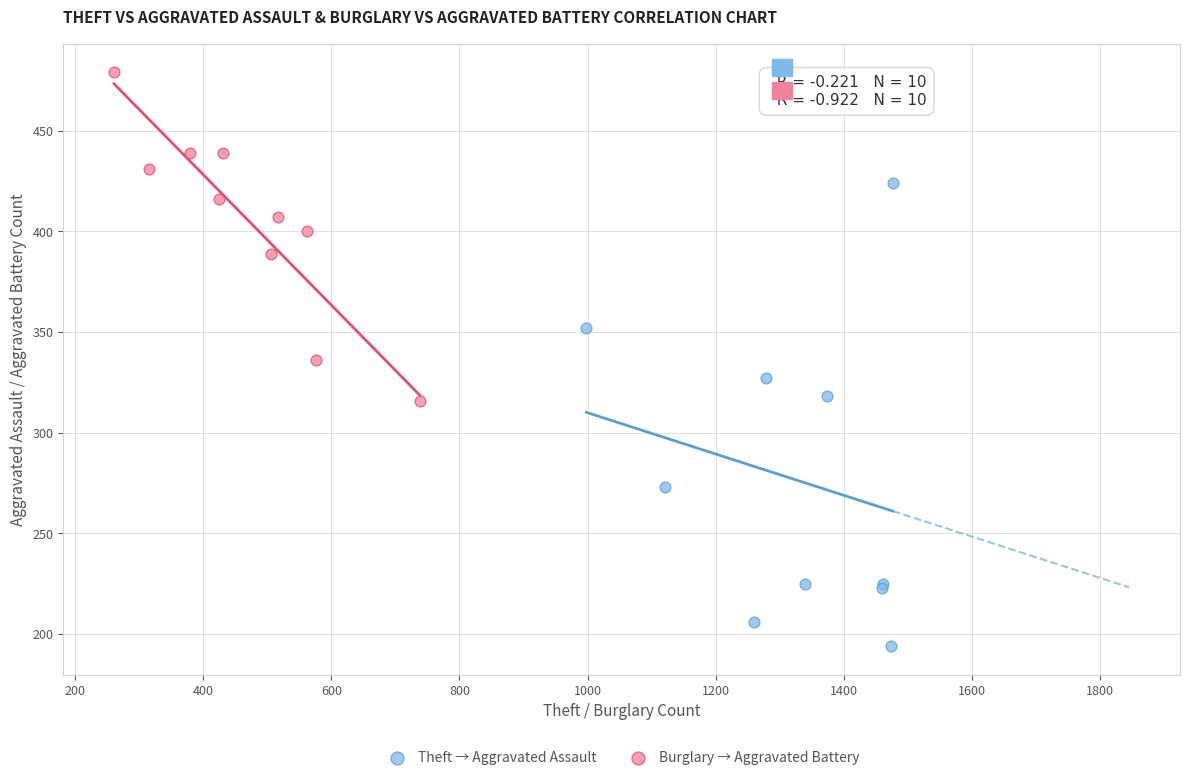

Which series contains the lowest Y value?

Theft → Aggravated Assault